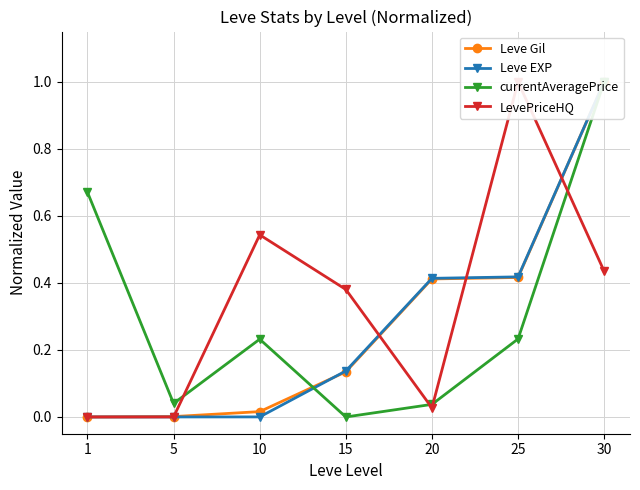

At which category is the sum across all series the highest?

30